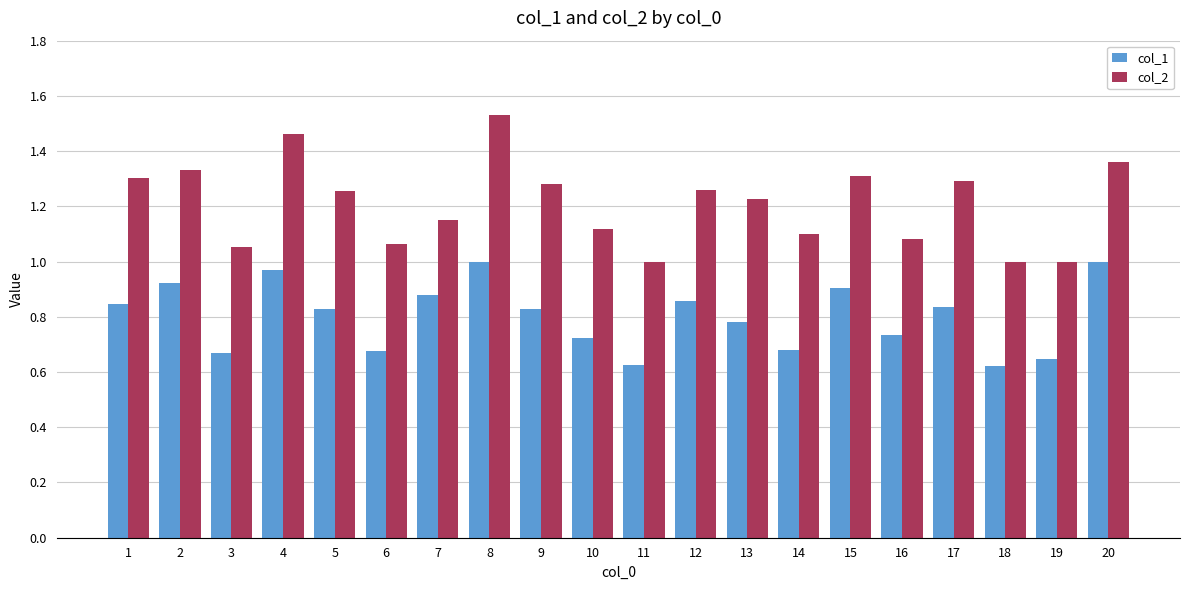

What is the total value across all series at 6?

1.7